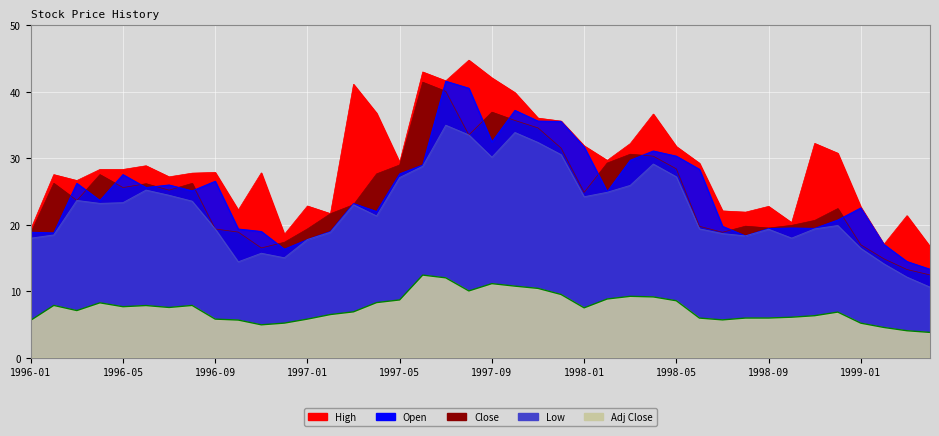

Reading right to left, list all the values displayed in this chart.

High: 16.7	21.4	17.1	22.7	30.8	32.2	20.3	22.8	21.9	22.1	29.3	31.8	36.7	32.2	29.7	31.9	35.6	36.1	39.9	42.1	44.8	41.7	43.0	29.4	36.8	41.1	21.7	22.8	18.6	27.8	22.2	27.9	27.8	27.2	28.9	28.3	28.3	26.7	27.6	19.3
Close: 12.5	13.3	14.9	17.0	22.4	20.7	19.9	19.5	19.8	18.9	19.8	28.4	30.3	30.6	29.3	24.9	31.6	34.6	35.7	37.0	33.5	40.1	41.5	29.0	27.7	23.0	21.7	19.4	17.4	16.5	18.9	19.4	26.2	25.2	26.2	25.6	27.6	23.7	26.2	18.8
Open: 13.3	14.5	17.1	22.5	20.7	19.5	19.5	19.4	18.3	19.8	28.4	30.3	31.1	29.7	25.0	31.7	35.6	35.6	37.2	32.5	40.6	41.6	29.0	27.7	22.0	23.2	19.0	17.8	16.3	19.0	19.4	26.6	25.1	26.0	25.6	27.6	23.7	26.2	18.8	18.9
Low: 10.6	12.1	14.1	16.4	19.9	19.4	18.0	19.3	18.3	18.7	19.4	27.2	29.1	25.9	24.9	24.2	30.6	32.4	33.9	30.2	33.5	35.0	28.8	27.1	21.3	23.0	18.9	17.8	15.0	15.7	14.4	19.4	23.6	24.4	25.2	23.3	23.2	23.7	18.5	18.0
Adj Close: 3.8	4.1	4.6	5.2	6.9	6.3	6.1	6.0	6.0	5.7	6.0	8.6	9.2	9.2	8.8	7.5	9.5	10.4	10.8	11.2	10.1	12.0	12.4	8.7	8.3	6.9	6.5	5.8	5.2	5.0	5.7	5.8	7.9	7.6	7.9	7.7	8.3	7.1	7.9	5.6